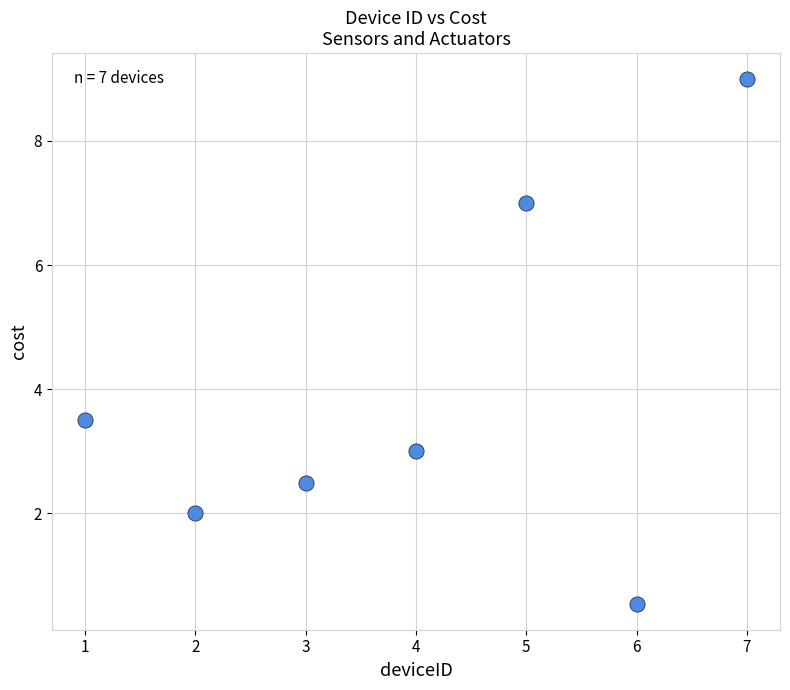

What Y value in the scatter plot is closest to 4?

3.5